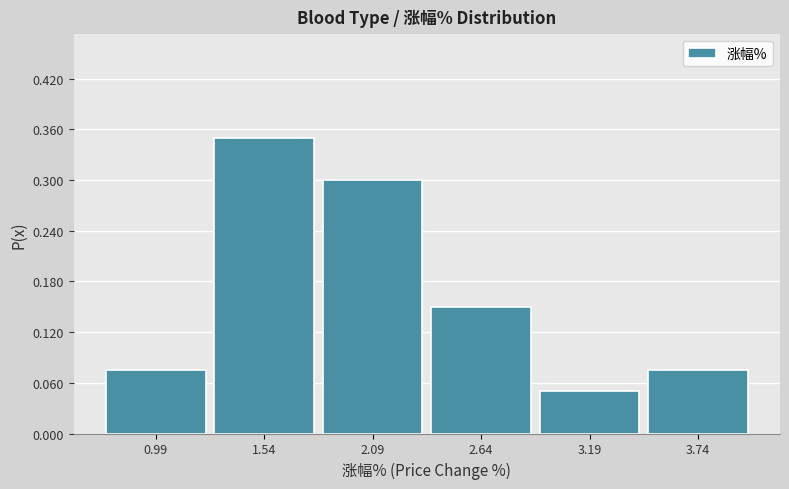

Over which range of the x-axis is the bar tallest?

1.3 to 1.8